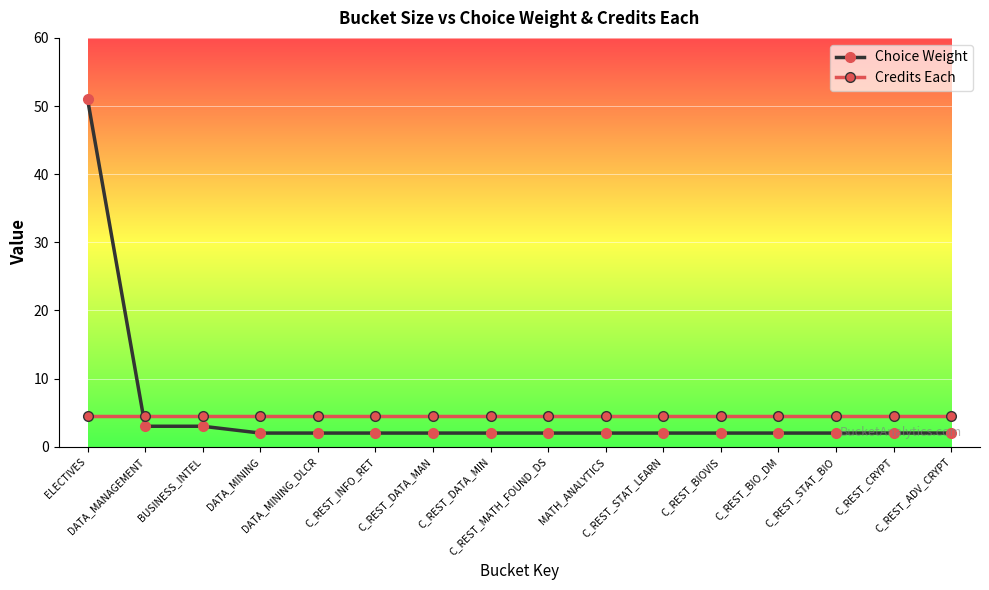

List the series in order of their peak value, highest first.

Choice Weight, Credits Each